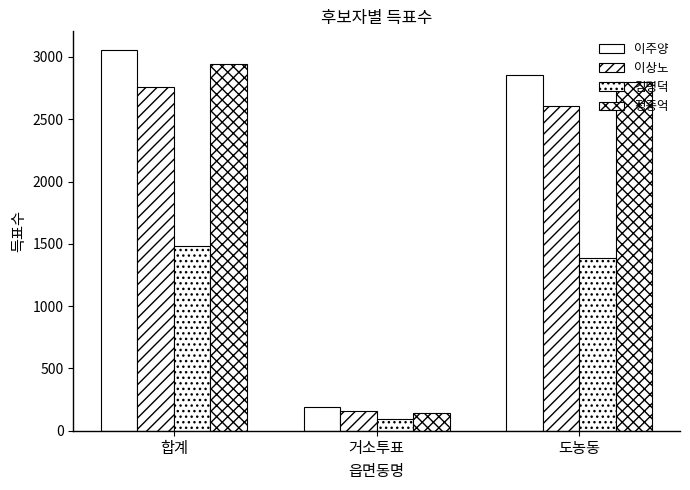

How many bars are there in total?

12